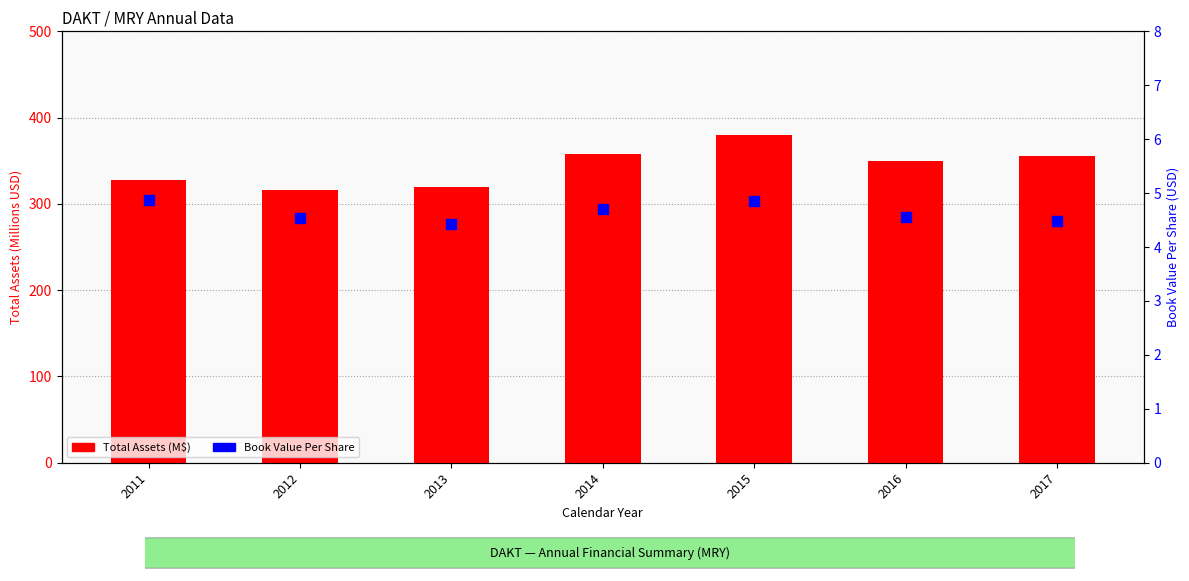

Which series reaches the minimum Y coordinate?

Book Value Per Share